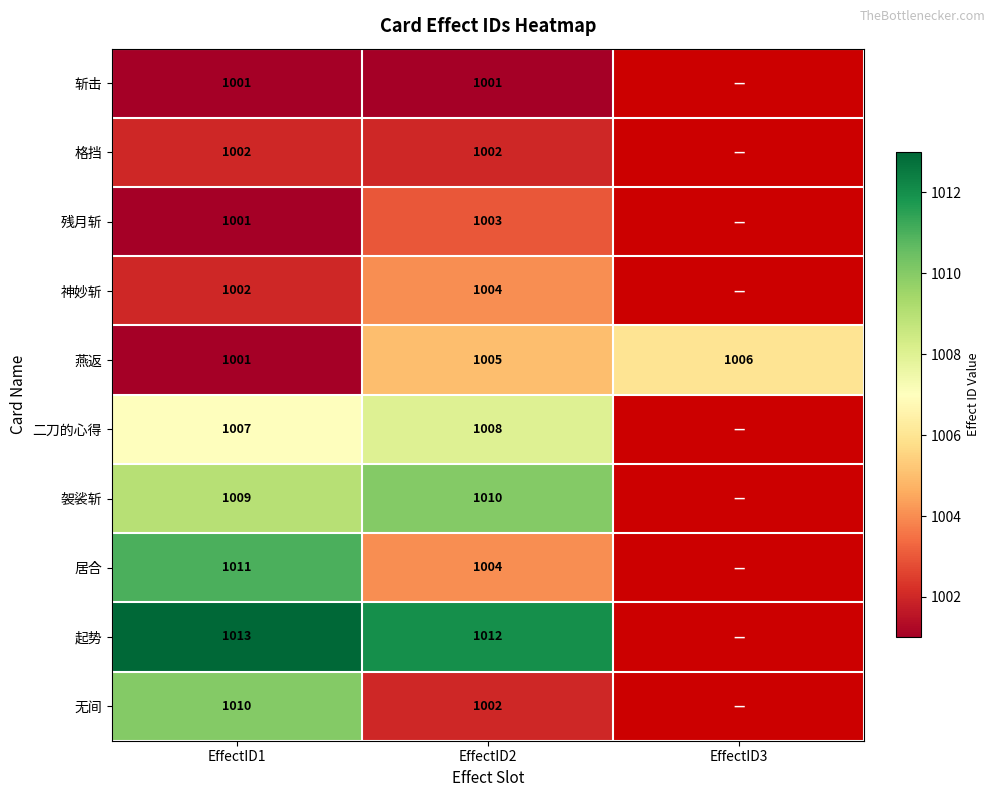

The 斩击 series shows 380 at EffectID2. True or false?

False